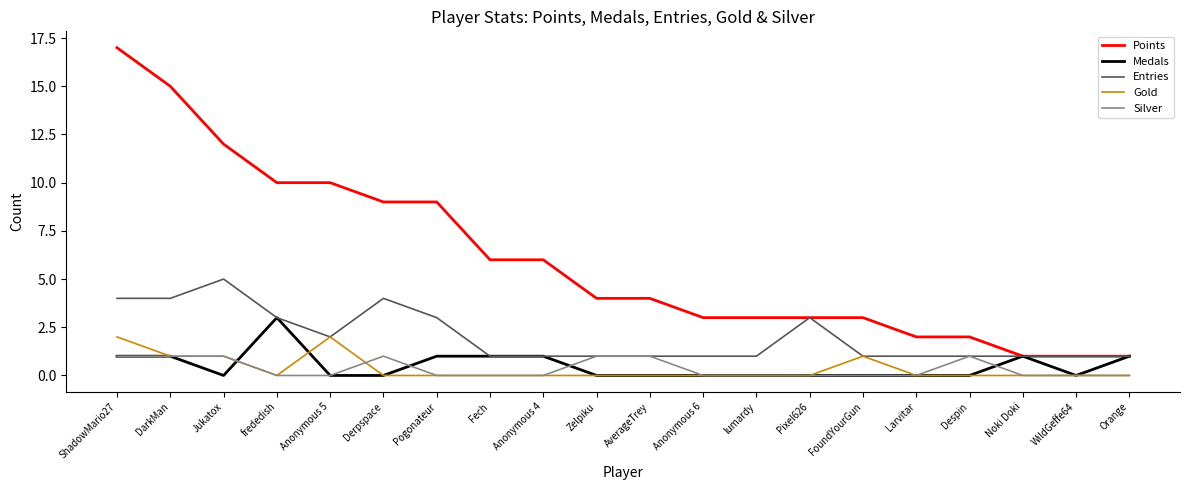

Reading right to left, transcribe all the data shown in this chart.

Points: 1	1	1	2	2	3	3	3	3	4	4	6	6	9	9	10	10	12	15	17
Medals: 1	0	1	0	0	0	0	0	0	0	0	1	1	1	0	0	3	0	1	1
Entries: 1	1	1	1	1	1	3	1	1	1	1	1	1	3	4	2	3	5	4	4
Gold: 0	0	0	0	0	1	0	0	0	0	0	0	0	0	0	2	0	1	1	2
Silver: 0	0	0	1	0	0	0	0	0	1	1	0	0	0	1	0	0	1	1	1